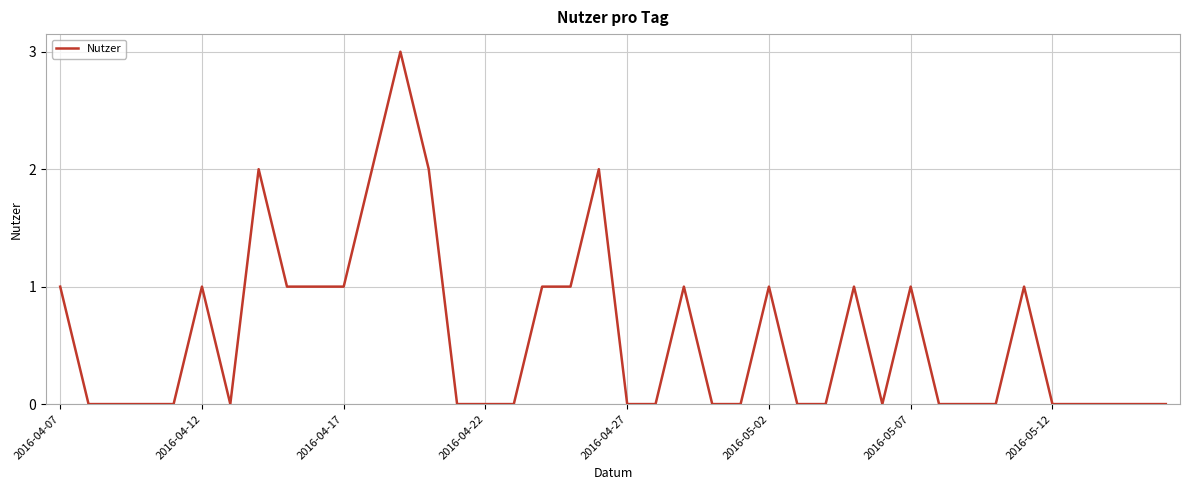

What is the difference between the maximum and minimum values?

3